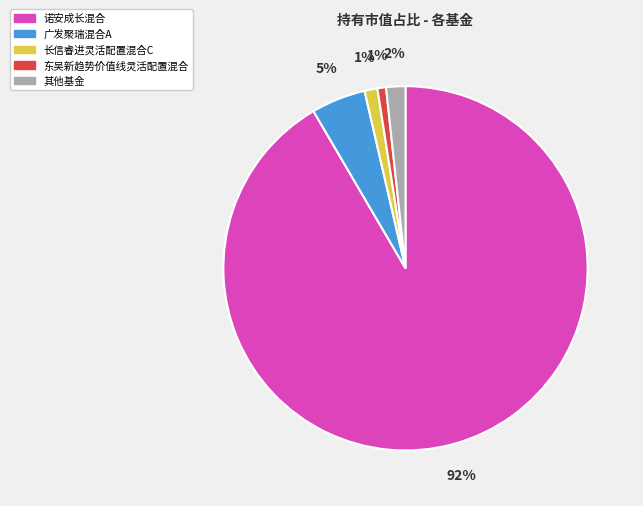

Count the number of slices in the pie.

5